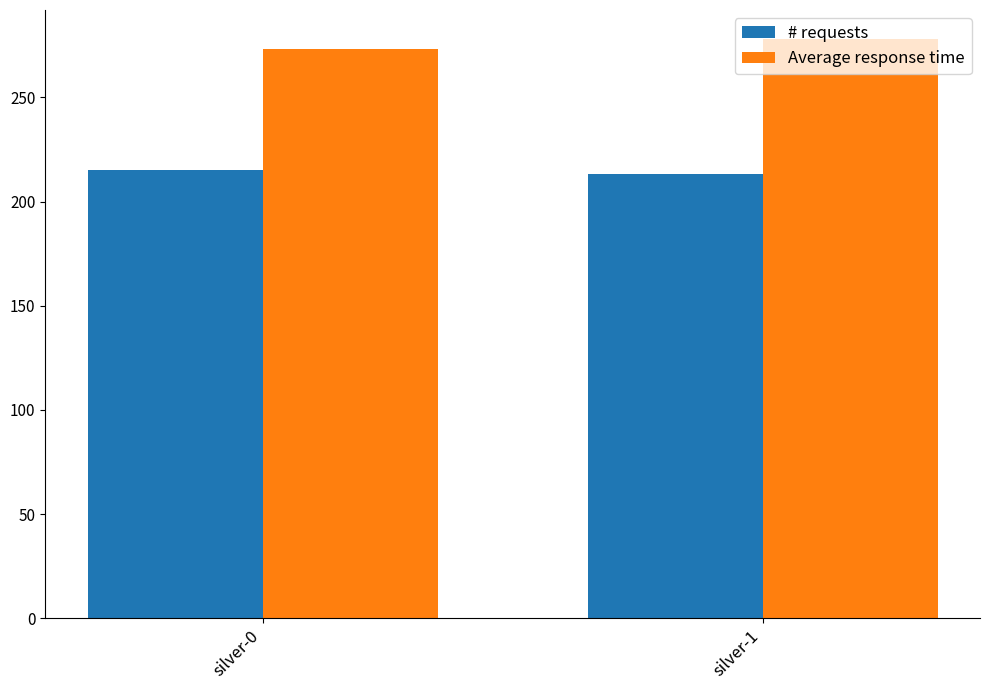

How many values in the # requests series are below 215?

1